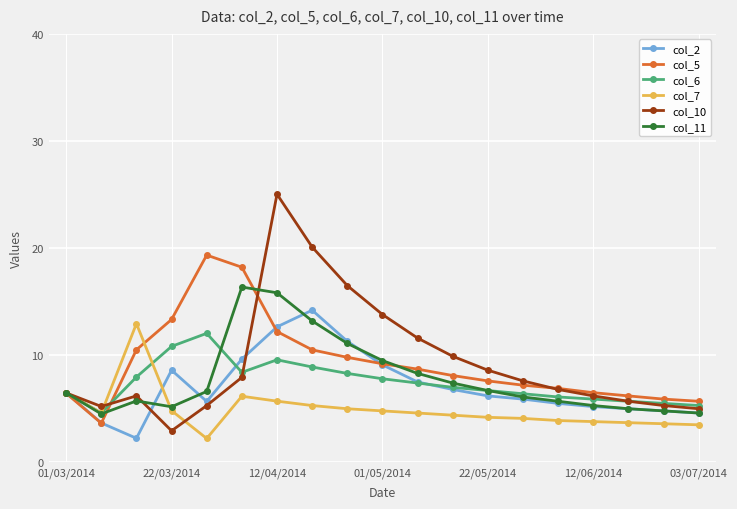

Rank the series by their maximum value, from lowest to highest.

col_6, col_7, col_2, col_11, col_5, col_10